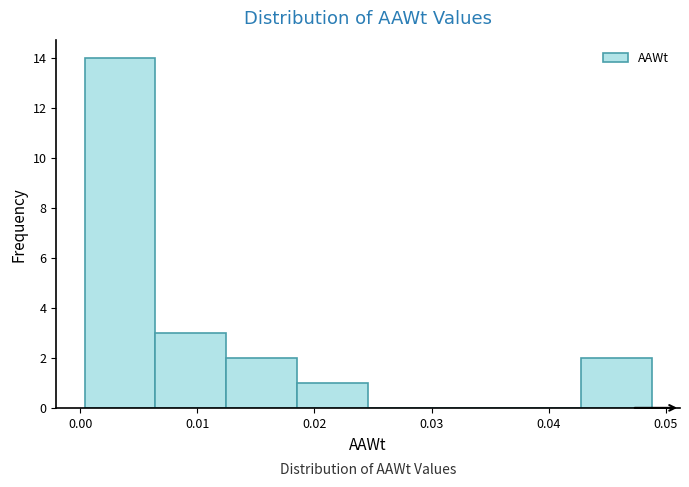

Which range on the x-axis has the tallest bar?

0.000 to 0.006